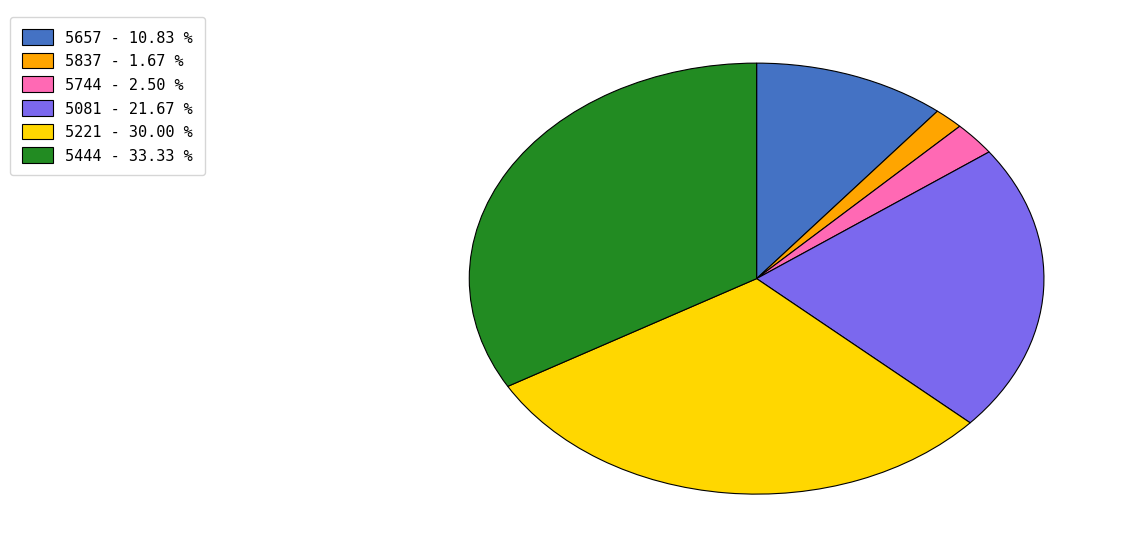

Which has a higher value, 5657 or 5081?

5081